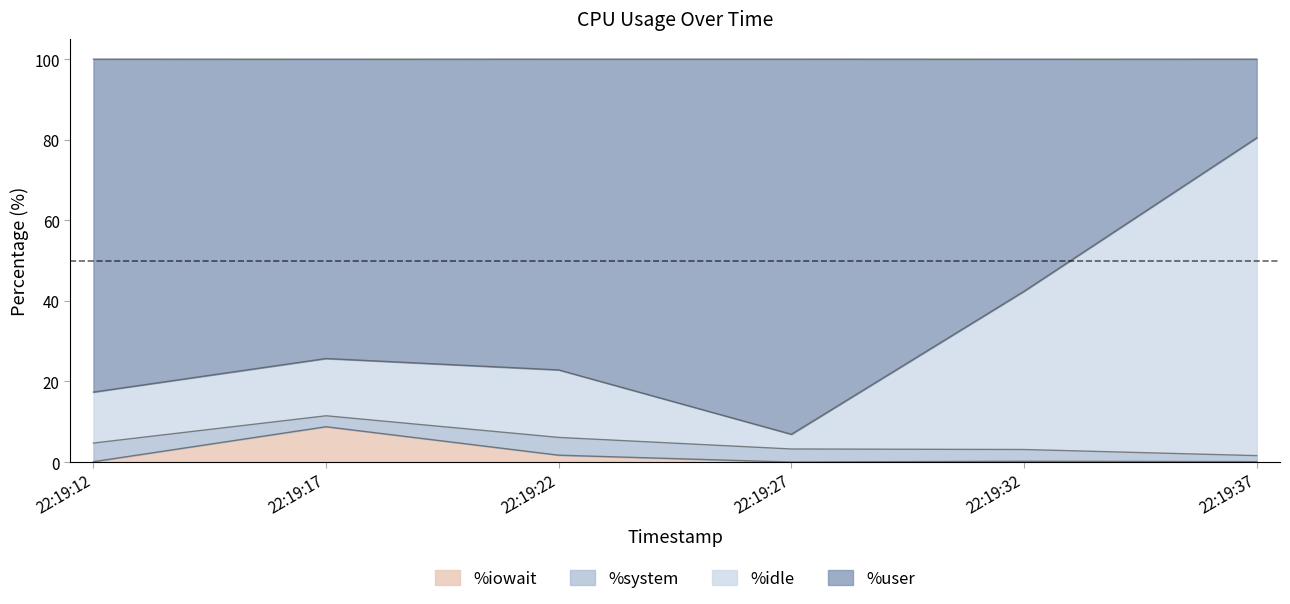

What is the highest value of the %iowait series?

8.8